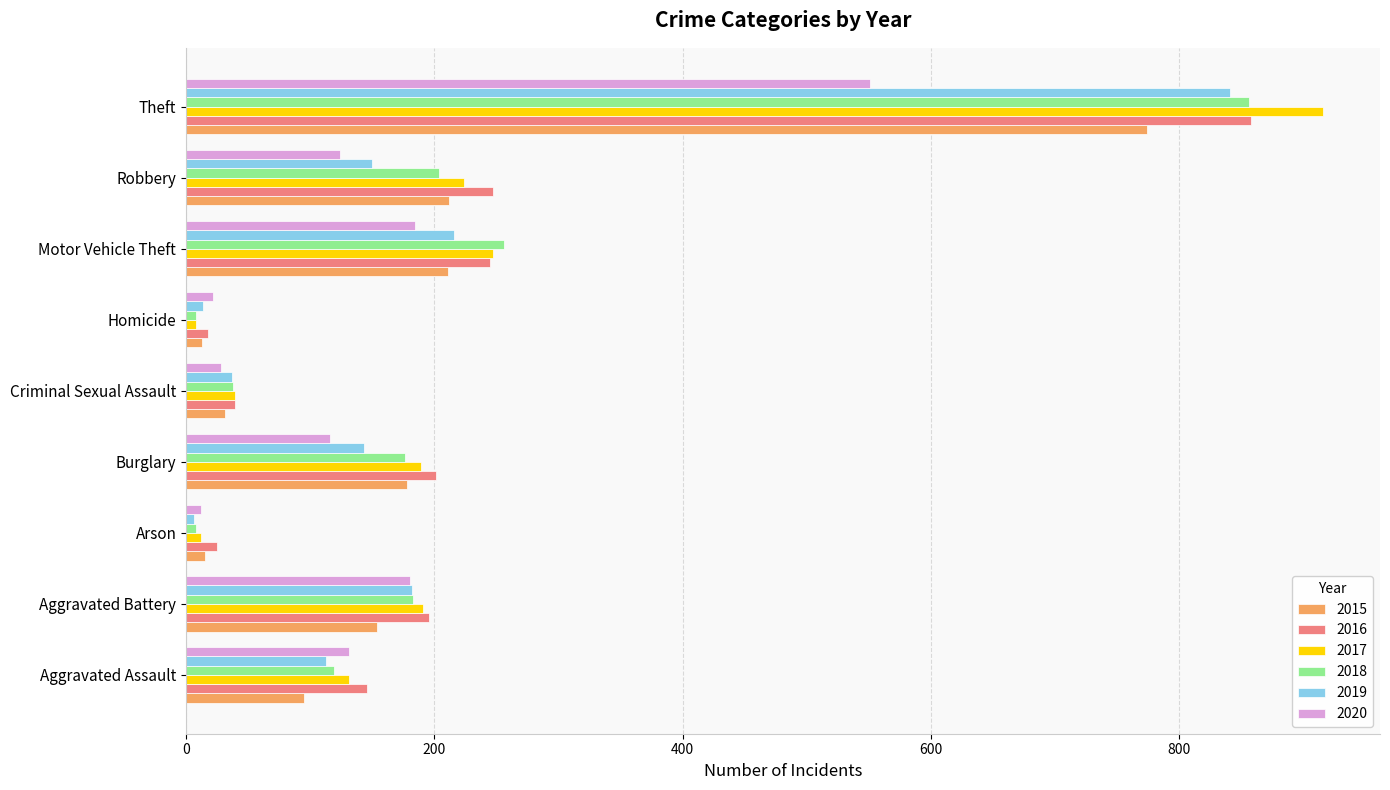

What is the greatest value displayed?

916